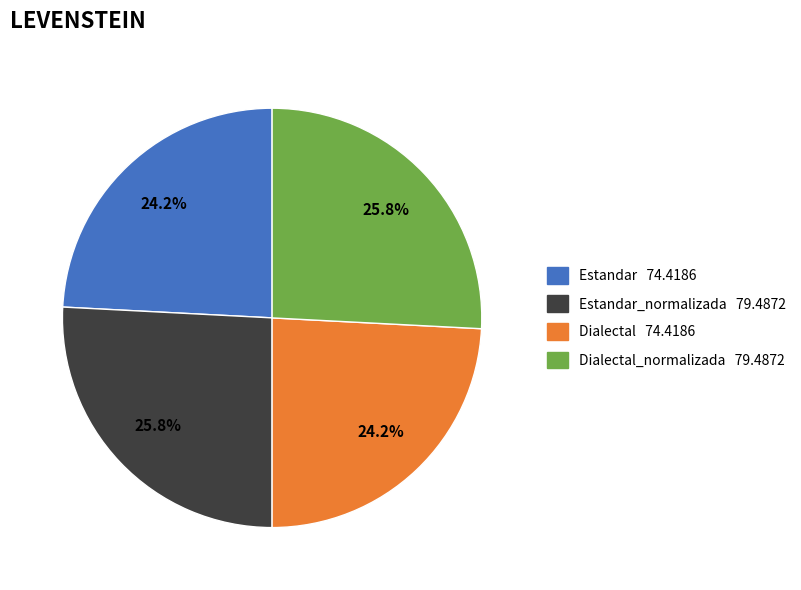

Is there a majority slice in this chart?

No